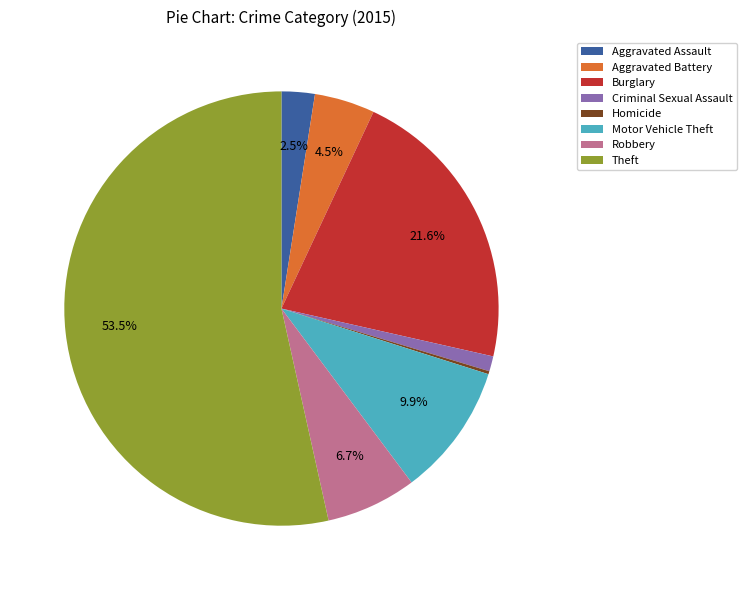

Which slice is the largest?

Theft